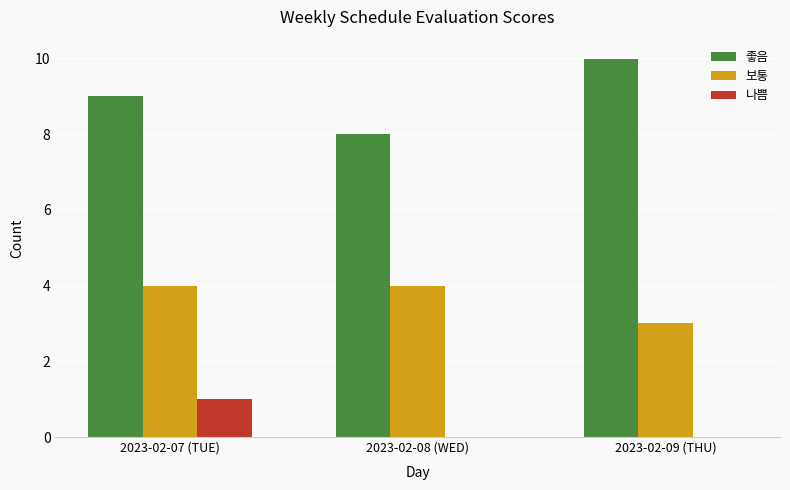

Count the number of data series in this chart.

3